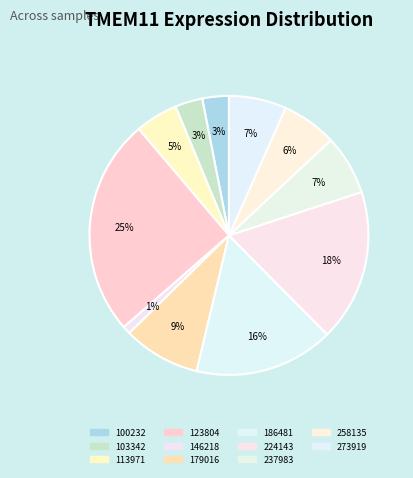

How many segments does this pie chart have?

11